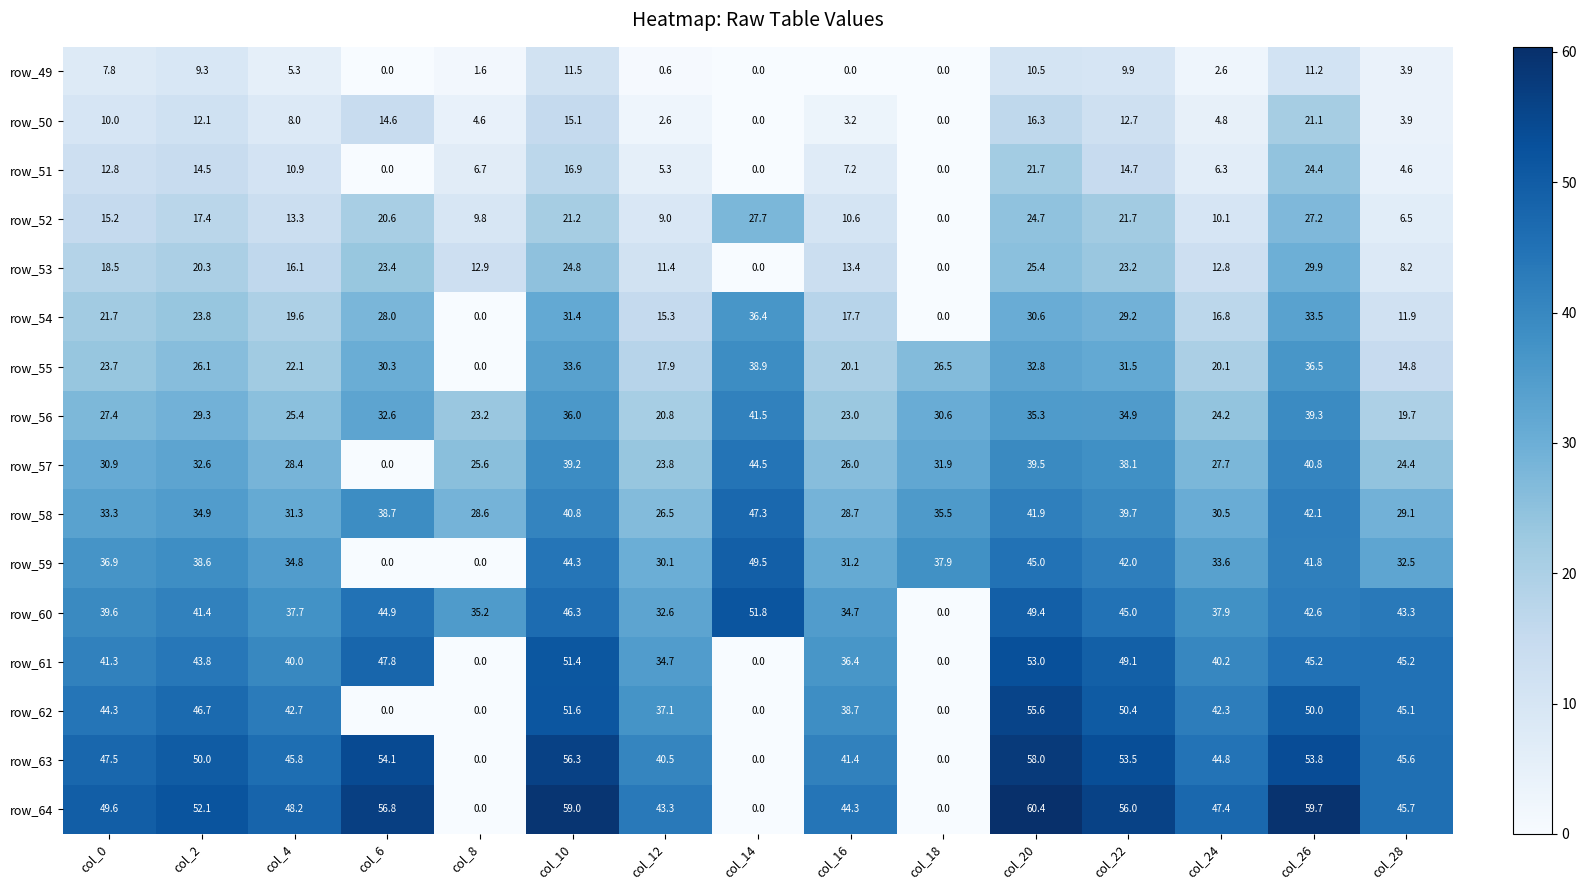

Read the row_51 value at col_8.

6.7